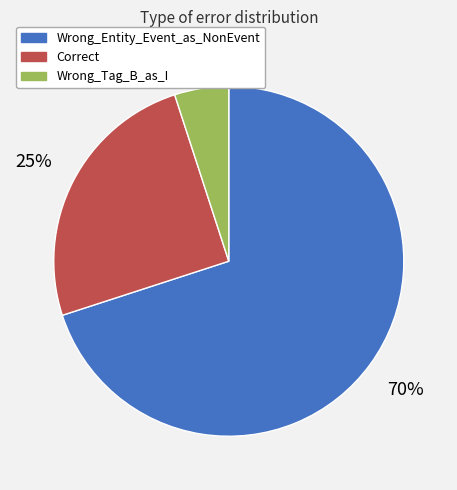

What is the ratio of the value at Wrong_Entity_Event_as_NonEvent to the value at Correct?

2.8